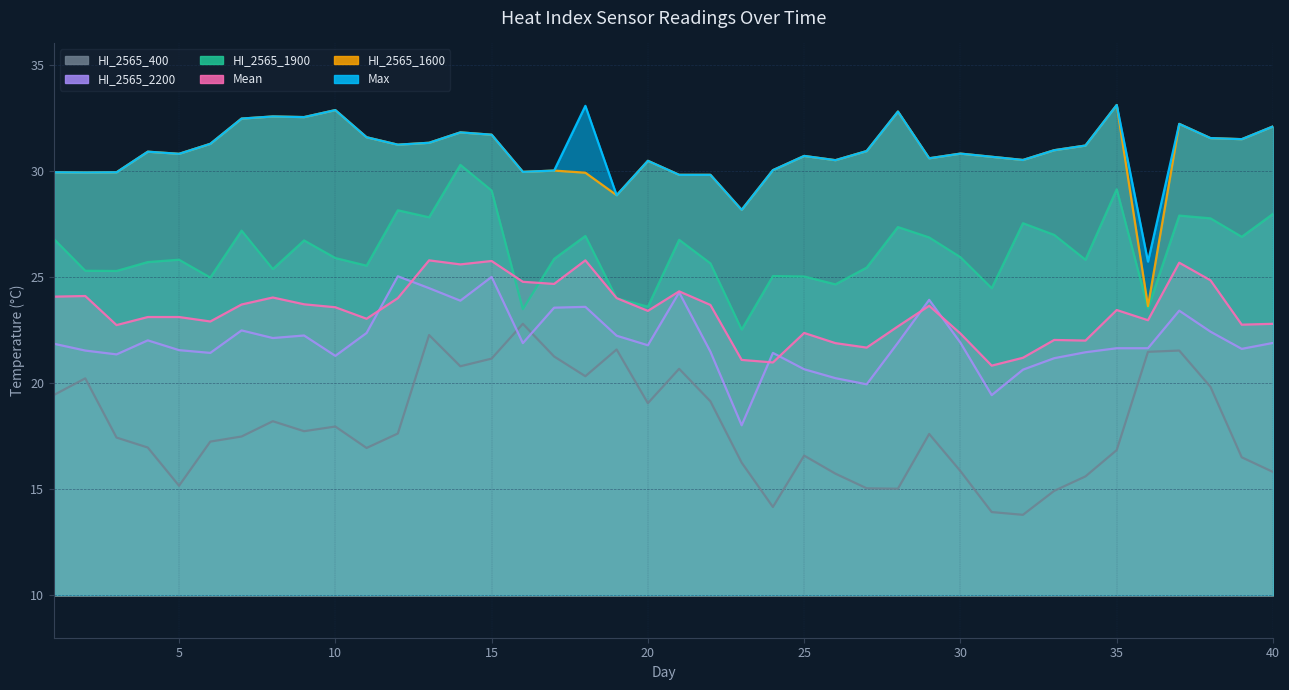

How many data points does each series have?

40